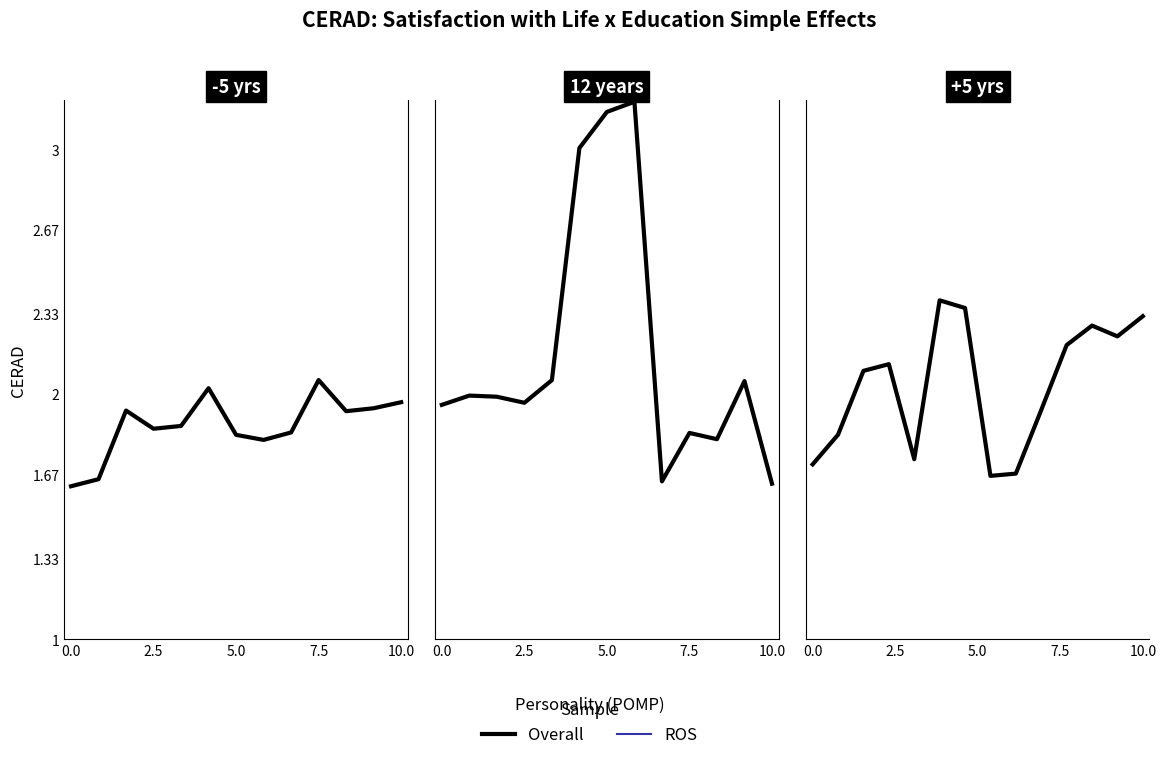

What position from the left is 10.0?

5